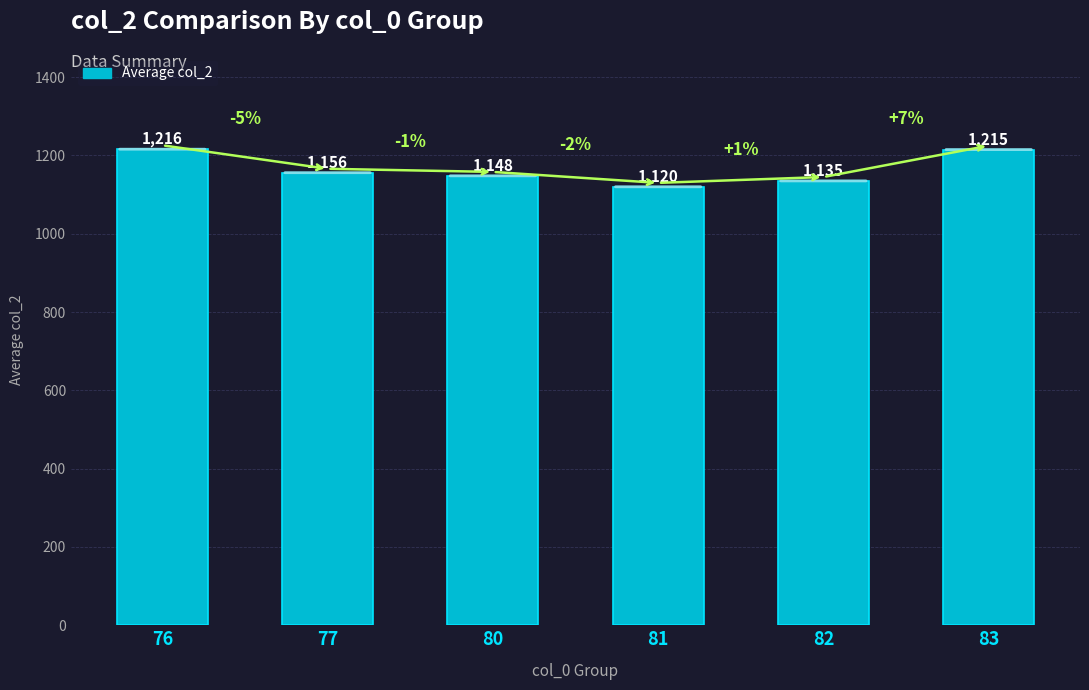

What is the change in value from 76 to 82?

-81